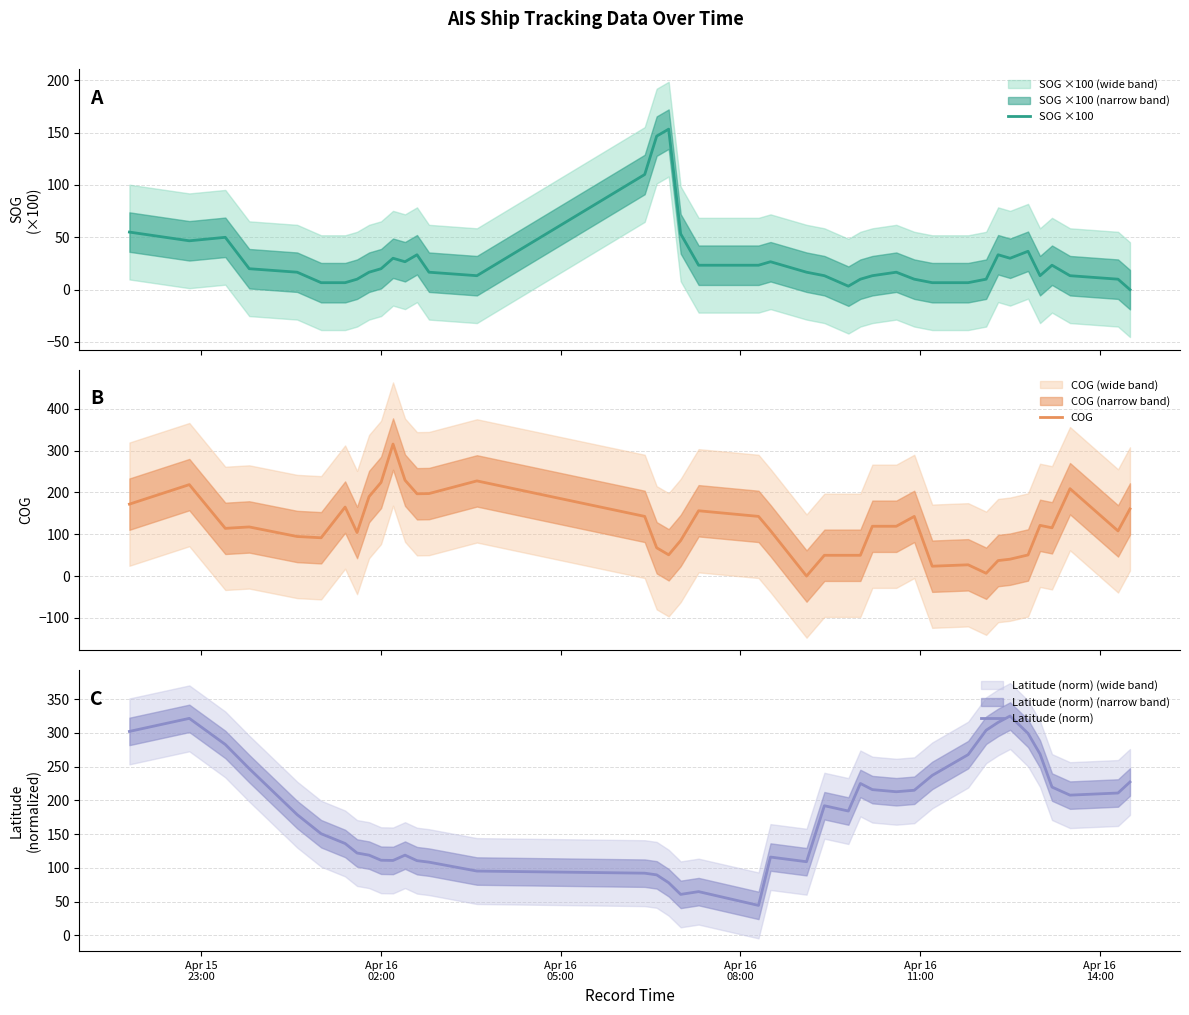

True or false: Latitude (norm) has more than 1 points higher than both neighbors.

True